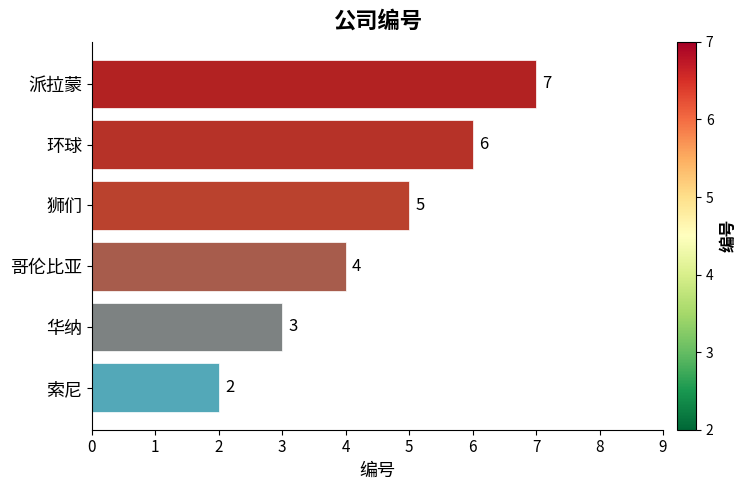

What is the greatest value displayed?

7